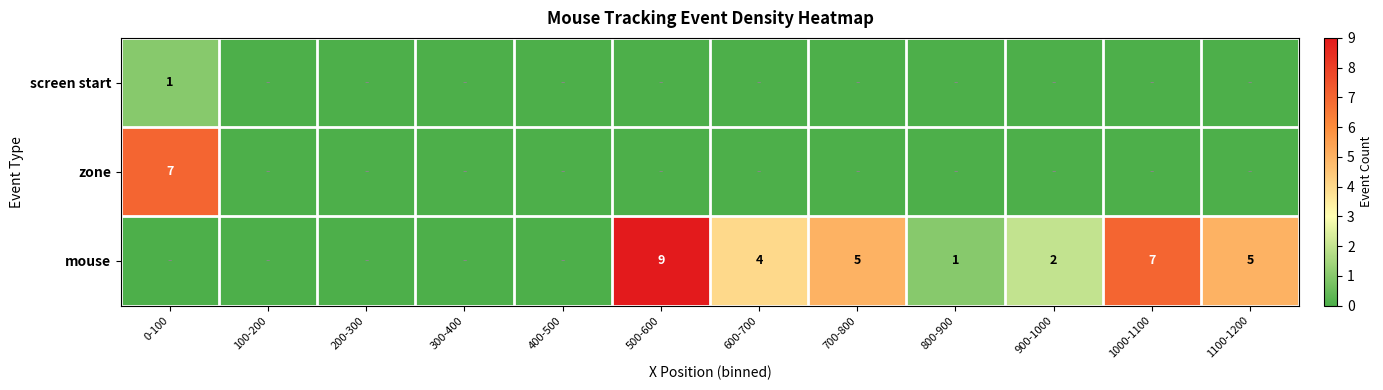

At which category is the sum across all series the highest?

500-600